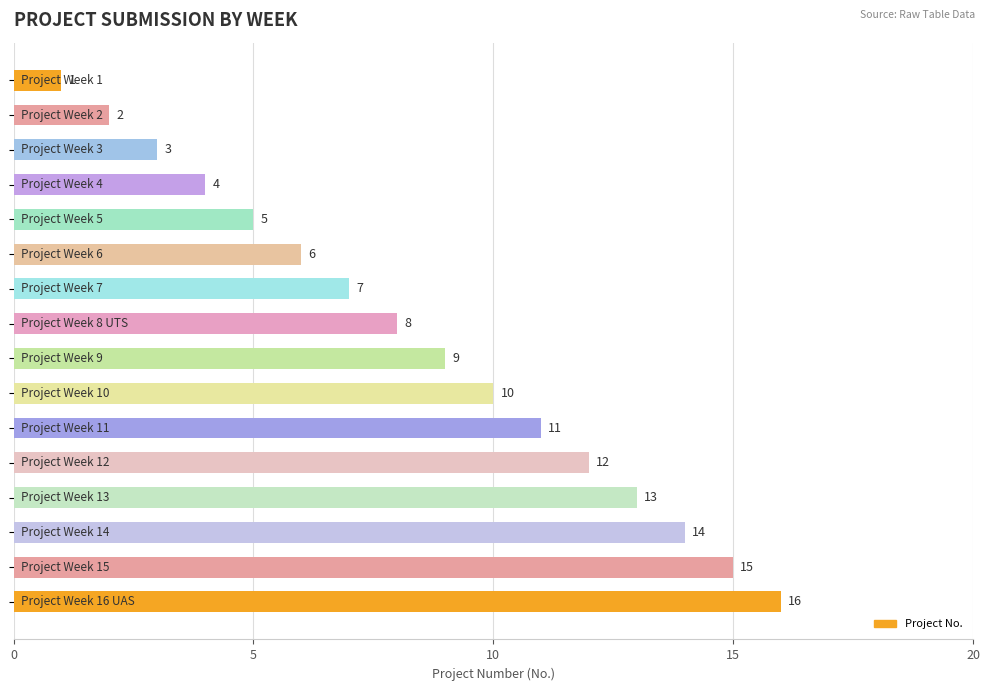

What is the value of the 15th bar from the top?

15